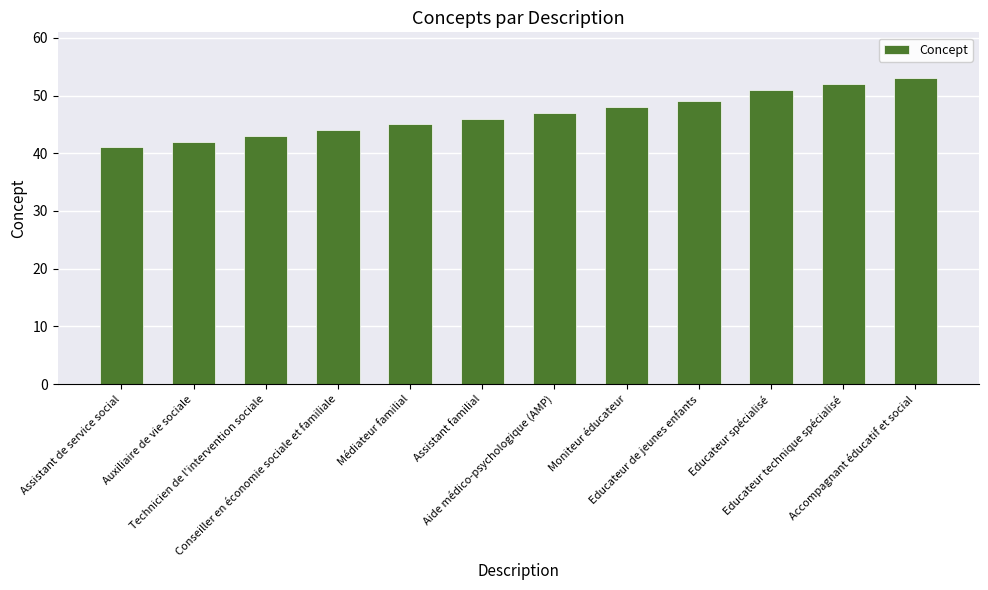

What is the smallest value displayed?

41